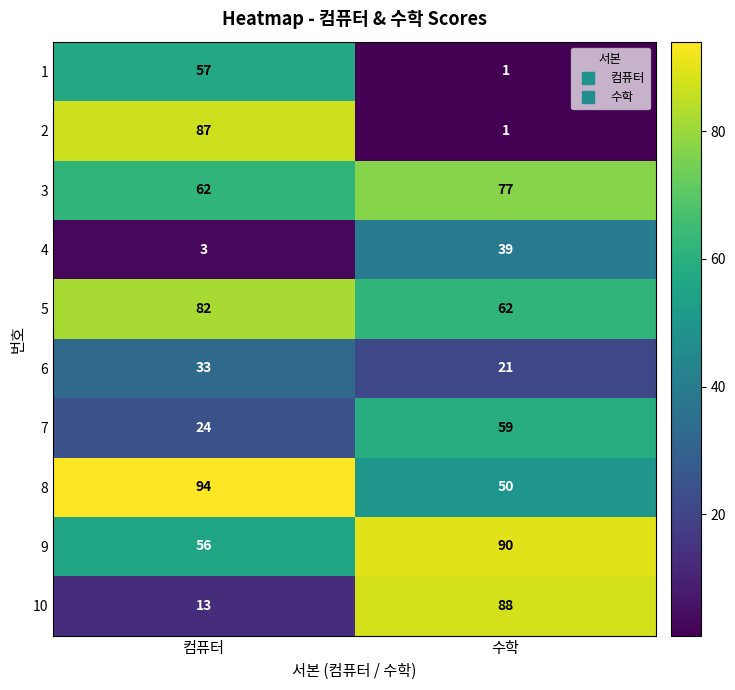

Reading left to right, what are all the values shown in this chart?

1: 컴퓨터=57	수학=1
2: 컴퓨터=87	수학=1
3: 컴퓨터=62	수학=77
4: 컴퓨터=3	수학=39
5: 컴퓨터=82	수학=62
6: 컴퓨터=33	수학=21
7: 컴퓨터=24	수학=59
8: 컴퓨터=94	수학=50
9: 컴퓨터=56	수학=90
10: 컴퓨터=13	수학=88